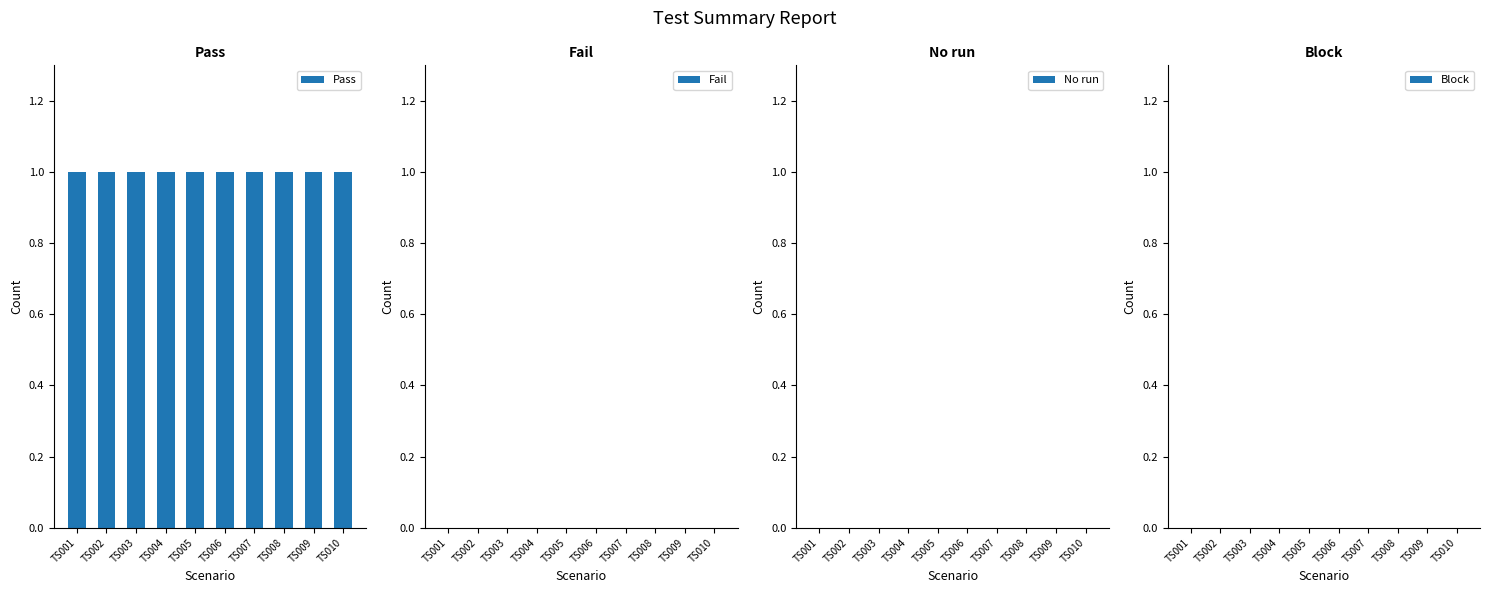

Reading left to right, what are all the values shown in this chart?

Pass: 1	1	1	1	1	1	1	1	1	1
Fail: 0	0	0	0	0	0	0	0	0	0
No run: 0	0	0	0	0	0	0	0	0	0
Block: 0	0	0	0	0	0	0	0	0	0